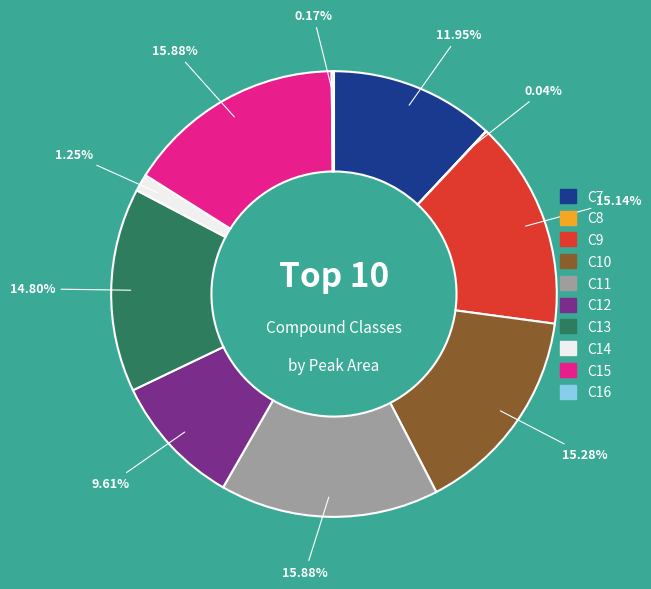

Do C7 and C11 together represent more than half of the pie?

No